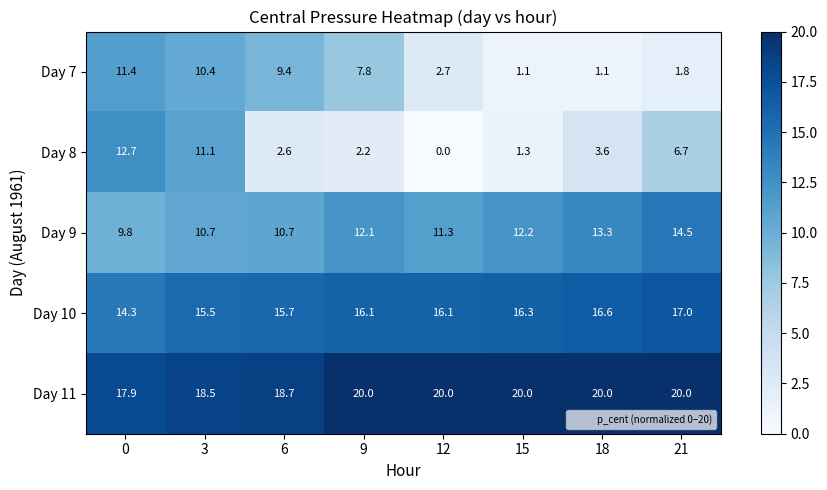

Is it true that Day 10 equals 16.3 at 15?

True